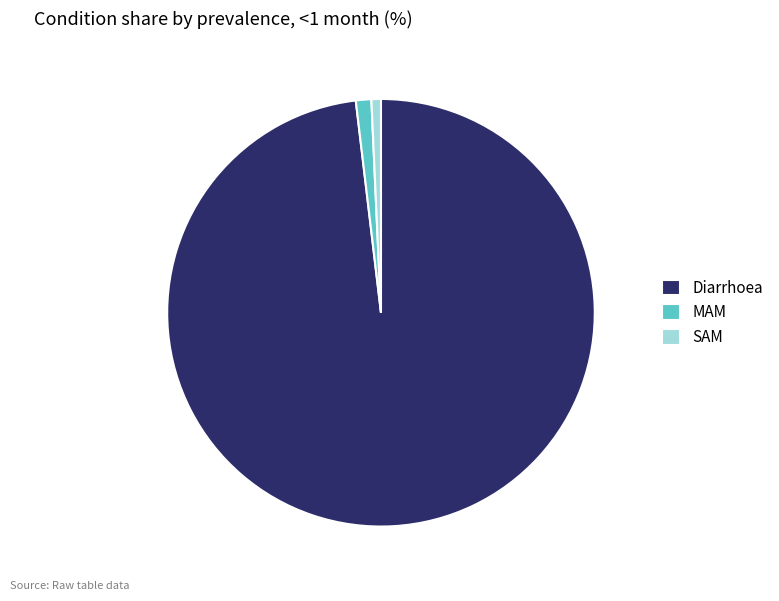

Which slice represents more than half of the pie?

Diarrhoea